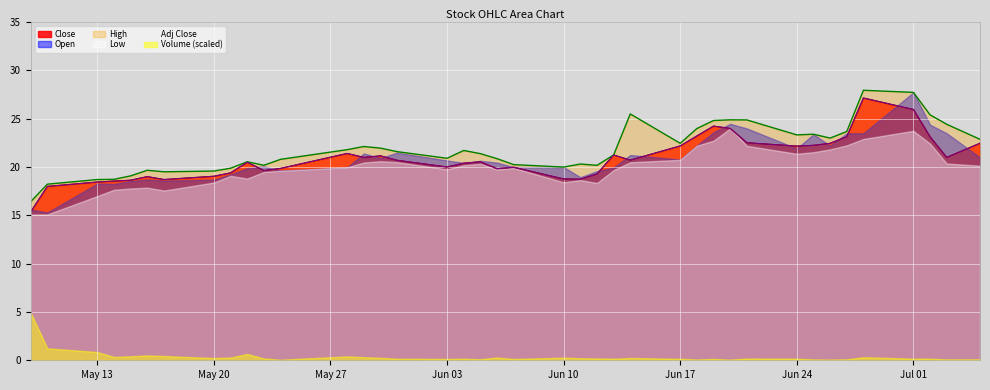

Between 2019-06-20 and 2019-07-01, which is larger?

2019-07-01